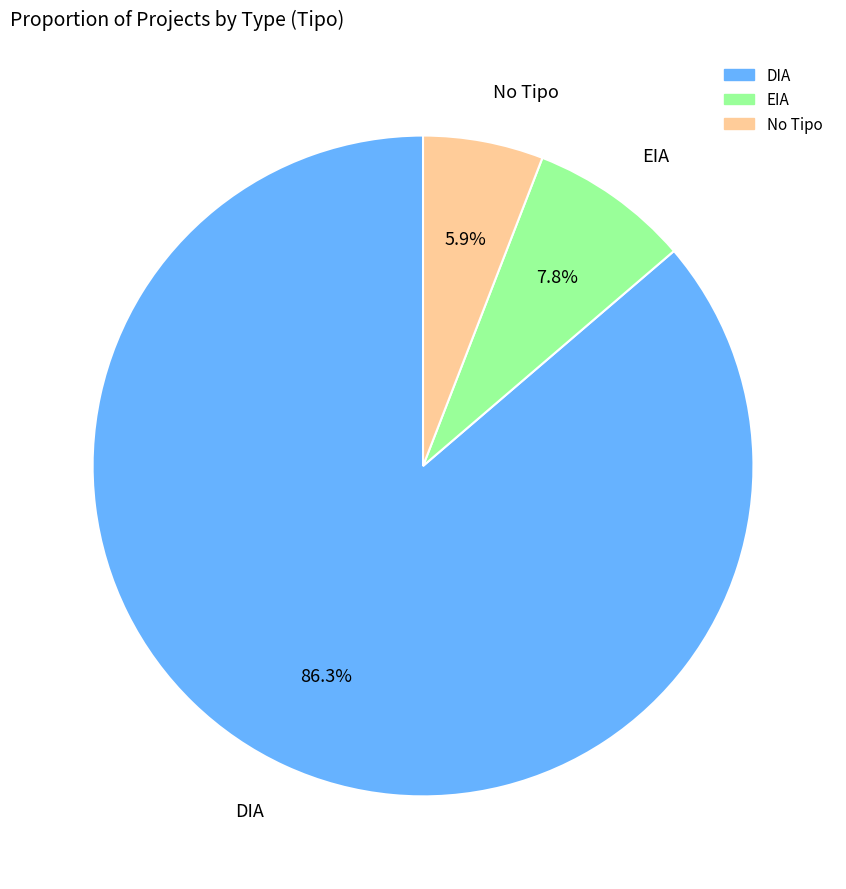

Is there any slice that represents more than half of the pie?

Yes